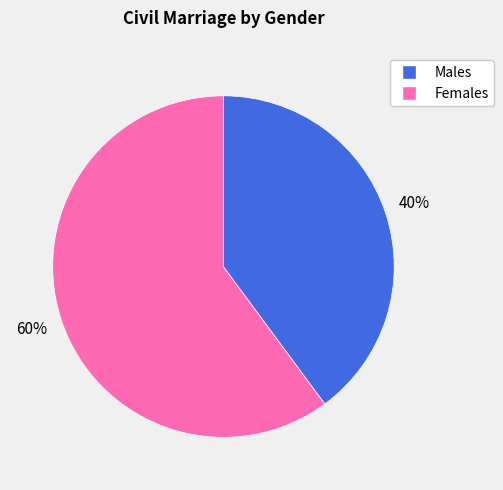

Is there any slice that represents more than half of the pie?

Yes